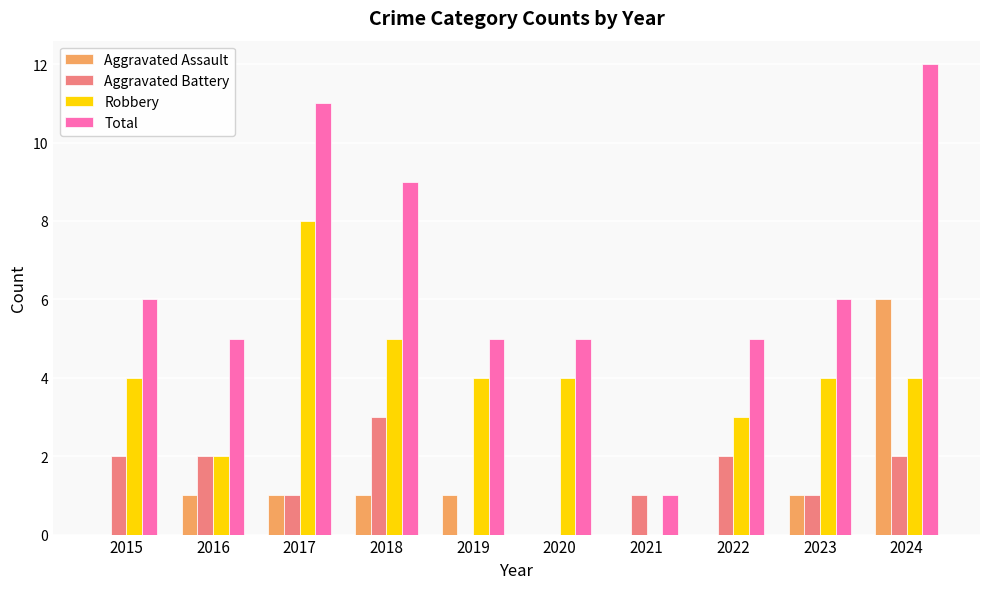

What is the approximate value of Robbery at 2018?

5